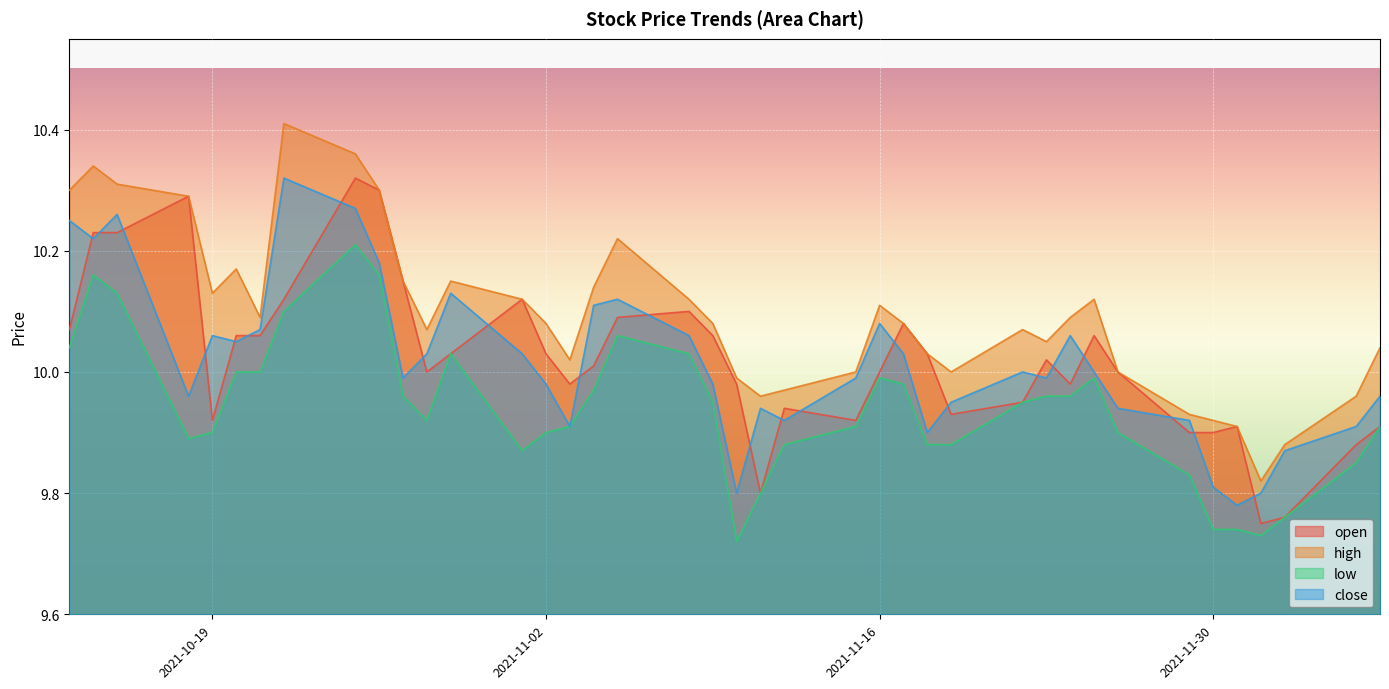

Reading left to right, extract all data points from this chart.

open: 10.1	10.2	10.2	10.3	9.9	10.1	10.1	10.1	10.3	10.3	10.2	10.0	10.0	10.1	10.0	10.0	10.0	10.1	10.1	10.1	10.0	9.8	9.9	9.9	10.0	10.1	10.0	9.9	9.9	10.0	10.0	10.1	10.0	9.9	9.9	9.9	9.8	9.8	9.9	9.9
high: 10.3	10.3	10.3	10.3	10.1	10.2	10.1	10.4	10.4	10.3	10.2	10.1	10.2	10.1	10.1	10.0	10.1	10.2	10.1	10.1	10.0	10.0	10.0	10.0	10.1	10.1	10.0	10.0	10.1	10.1	10.1	10.1	10.0	9.9	9.9	9.9	9.8	9.9	10.0	10.0
low: 10.0	10.2	10.1	9.9	9.9	10.0	10.0	10.1	10.2	10.2	10.0	9.9	10.0	9.9	9.9	9.9	10.0	10.1	10.0	9.9	9.7	9.8	9.9	9.9	10.0	10.0	9.9	9.9	9.9	10.0	10.0	10.0	9.9	9.8	9.7	9.7	9.7	9.8	9.8	9.9
close: 10.2	10.2	10.3	10.0	10.1	10.1	10.1	10.3	10.3	10.2	10.0	10.0	10.1	10.0	10.0	9.9	10.1	10.1	10.1	10.0	9.8	9.9	9.9	10.0	10.1	10.0	9.9	9.9	10.0	10.0	10.1	10.0	9.9	9.9	9.8	9.8	9.8	9.9	9.9	10.0